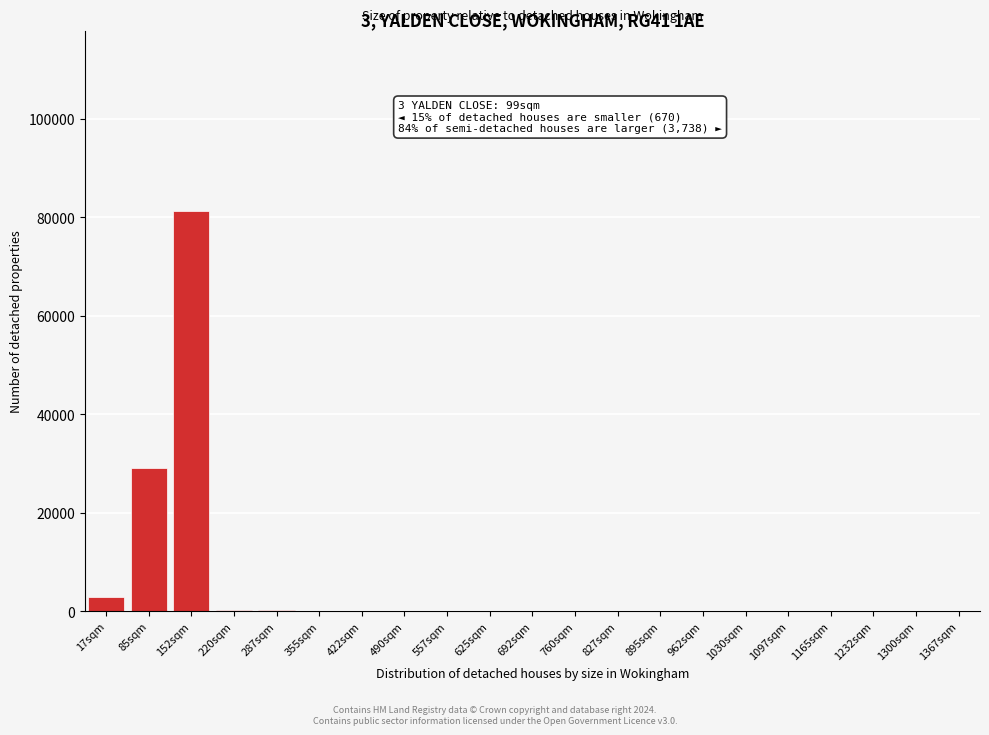

Which has a higher value, 827sqm or 152sqm?

152sqm